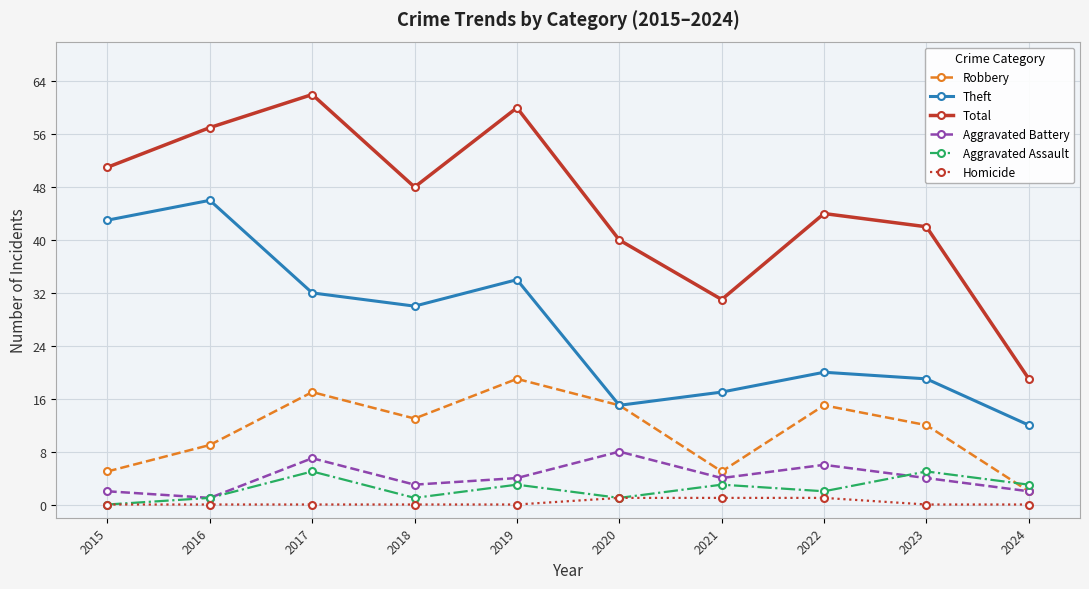

How many interior local peaks does the Robbery series have?

3